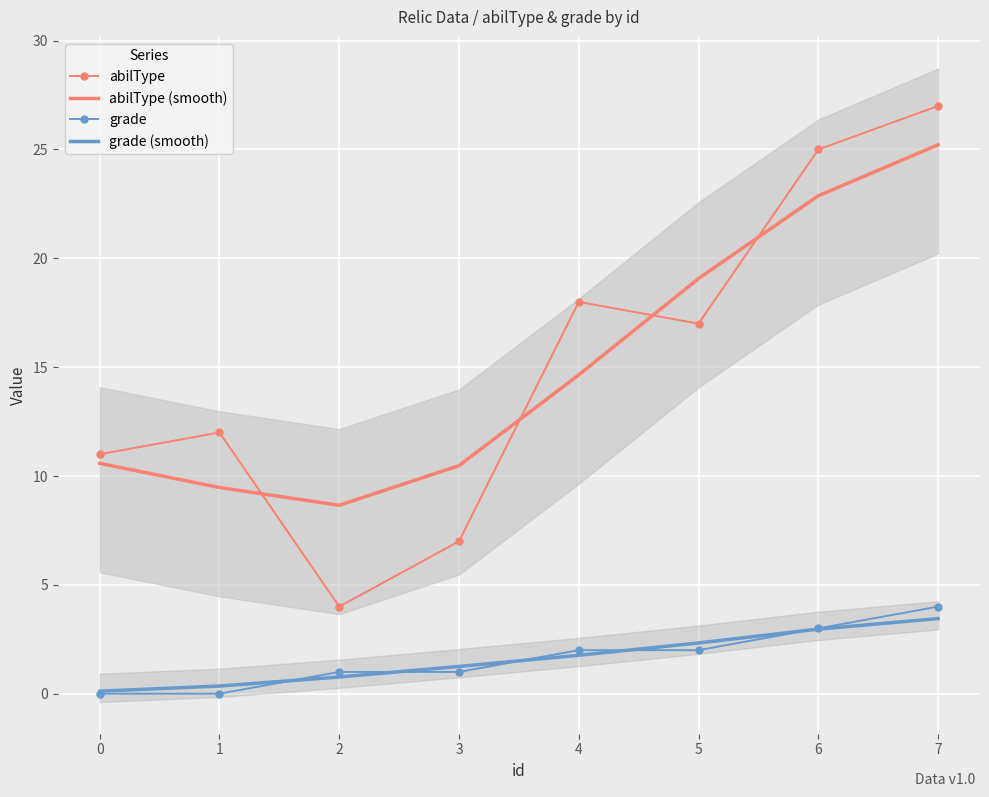

Read the grade (smooth) value at 4.

1.8